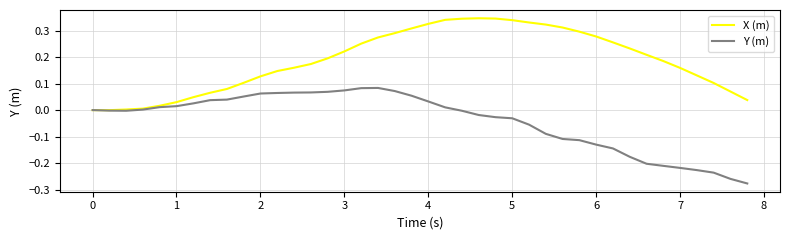

Rank the series by their average value, from lowest to highest.

Y (m), X (m)